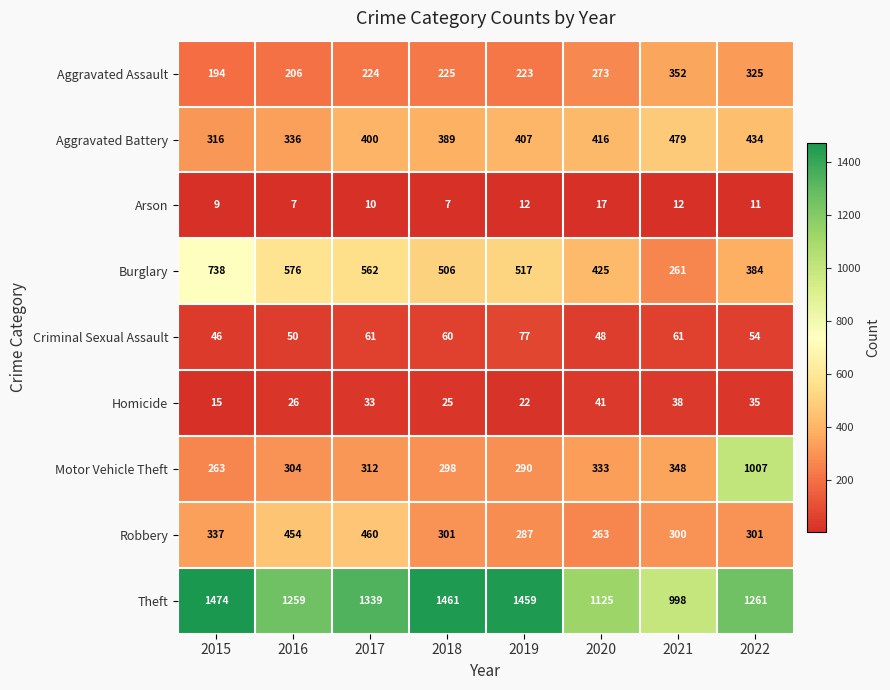

What is the difference between the maximum and second lowest values in the Motor Vehicle Theft series?

717